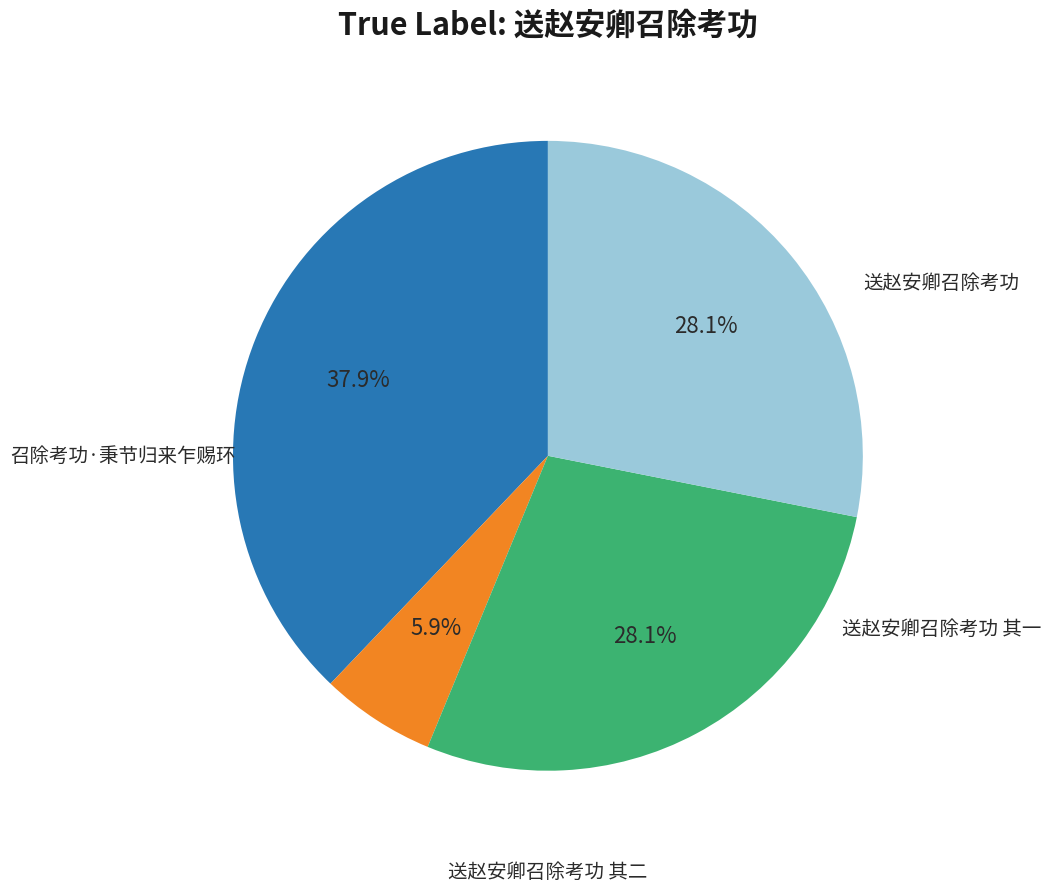

How many segments does this pie chart have?

4